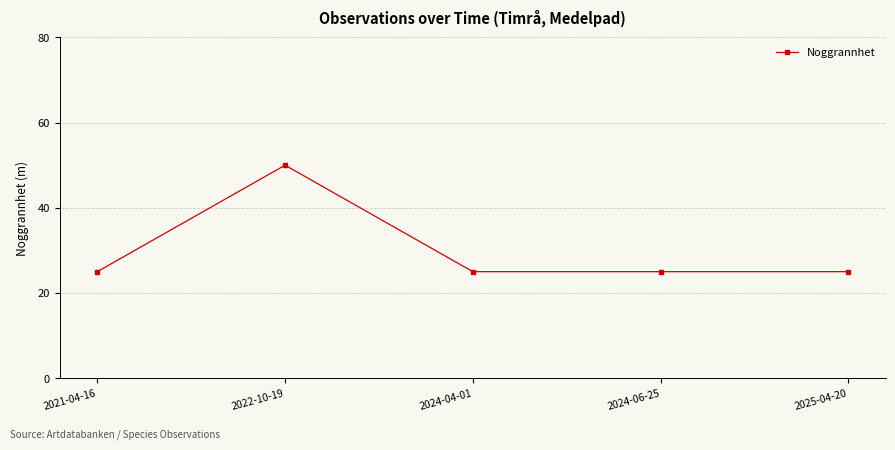

What is the greatest value displayed?

50